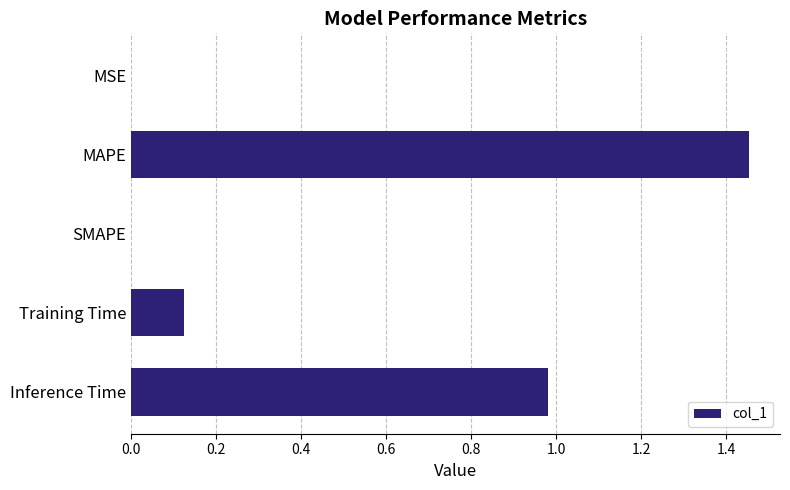

Which category has the highest value across all series?

MAPE